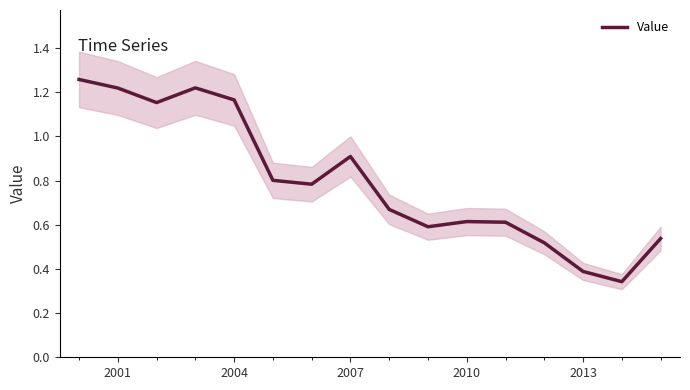

The Value series shows 0.7 at 2004. True or false?

False